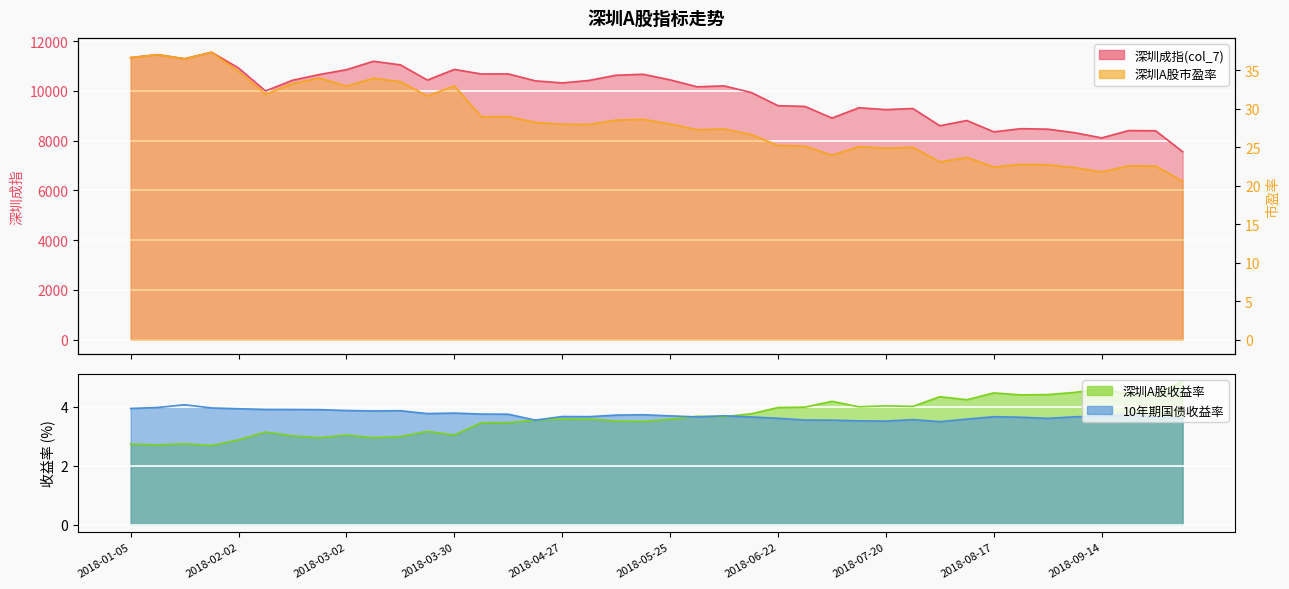

Is it true that 深圳A股收益率 equals 7.1 at 2018-06-29?

False